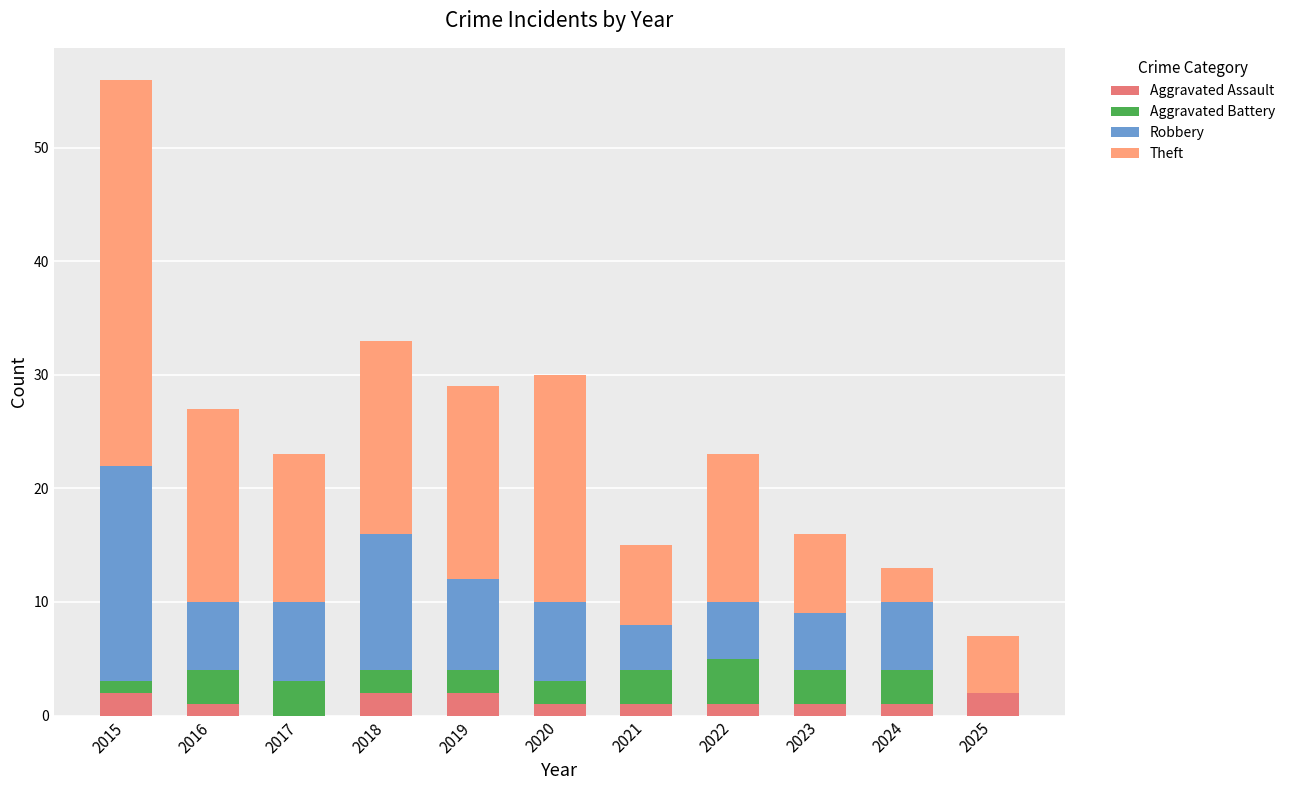

At which category is the sum across all series the highest?

2015